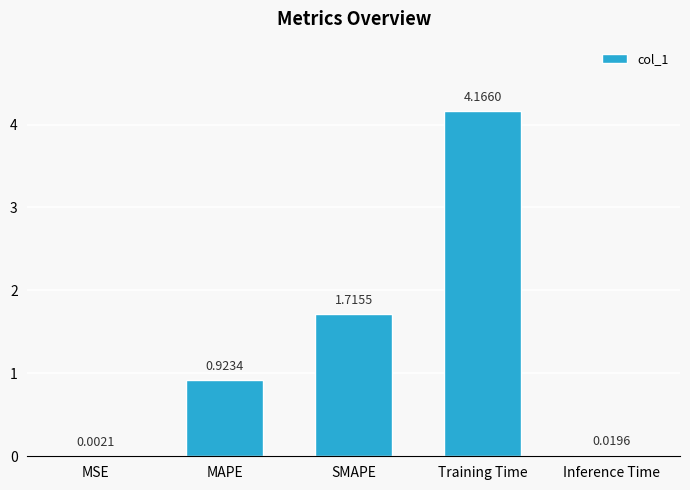

At which label is the value closest to 2?

SMAPE